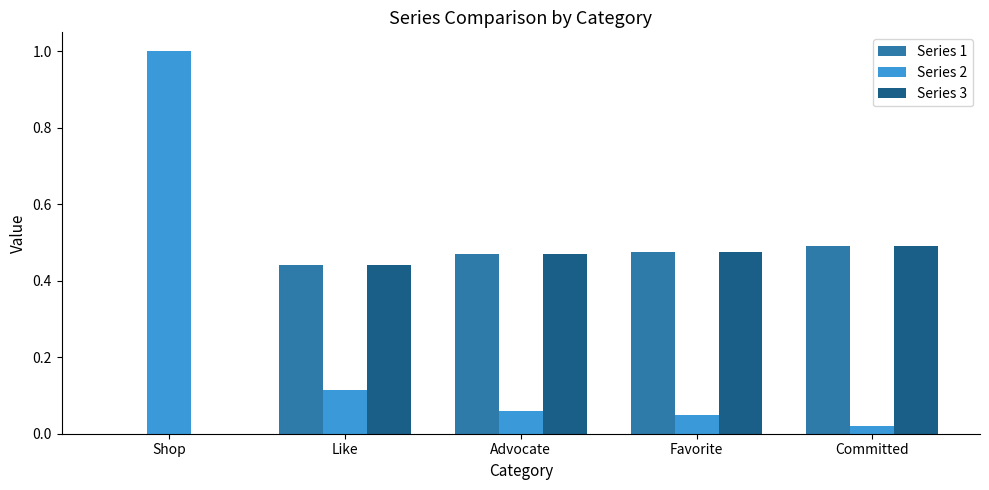

Where is Series 3 nearest to the value 0?

Shop